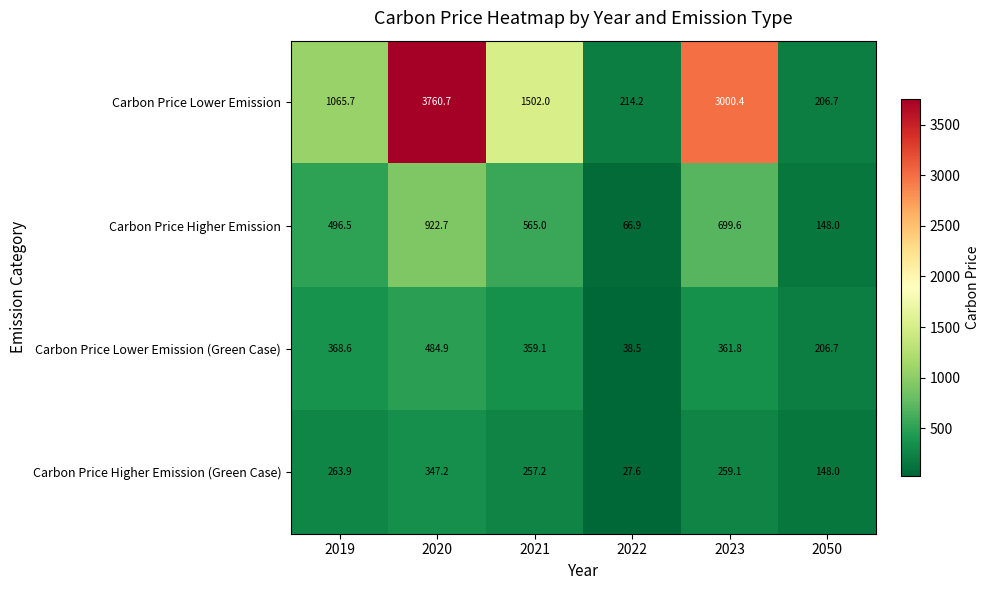

What is the smallest value displayed?

27.6